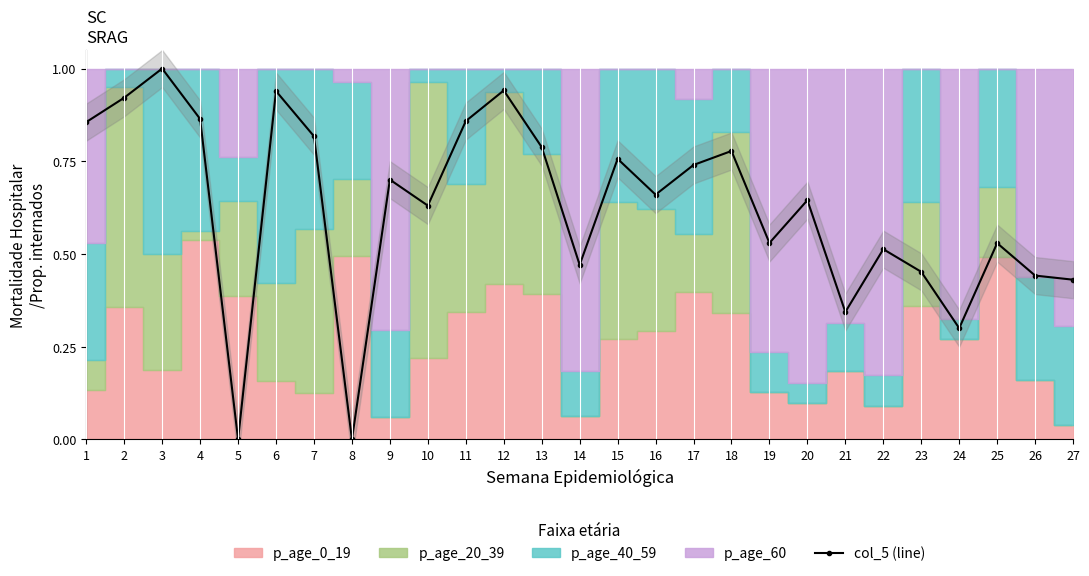

Is it true that col_5 (line) equals 1.2 at 17?

False